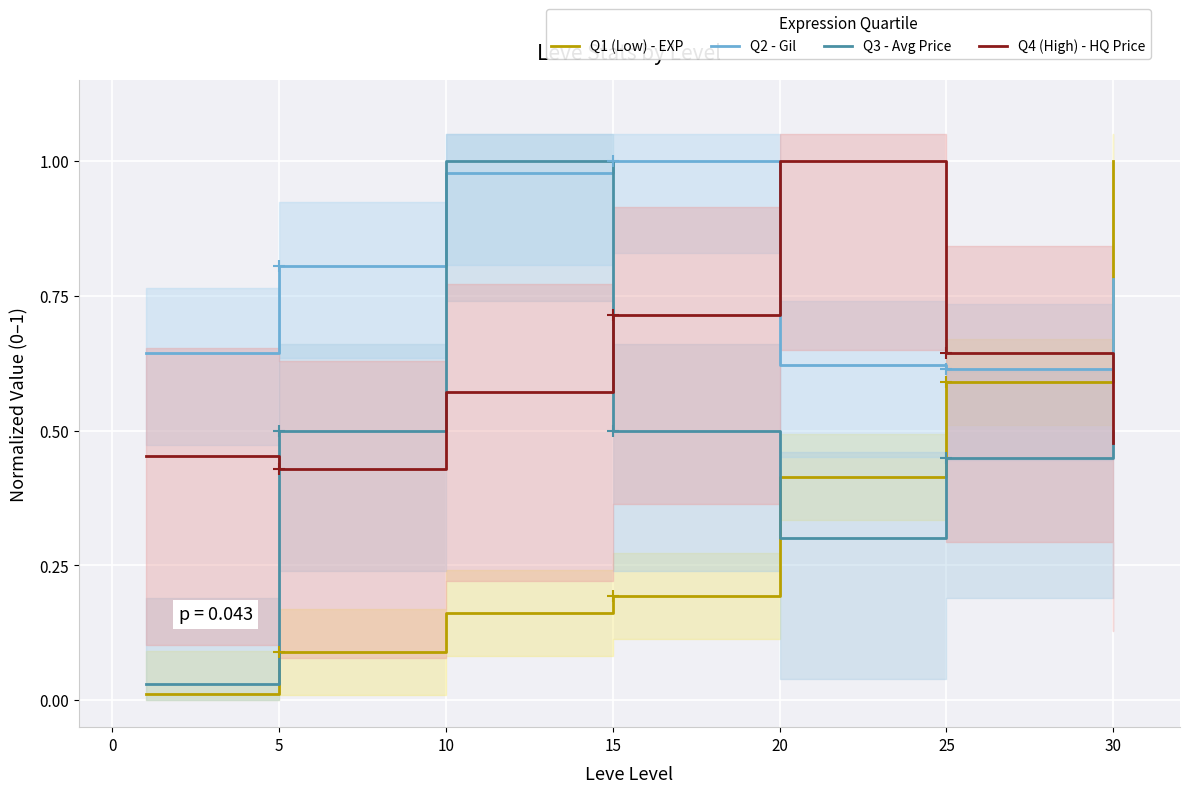

Which series has the widest spread of values?

Q1 (Low) - EXP